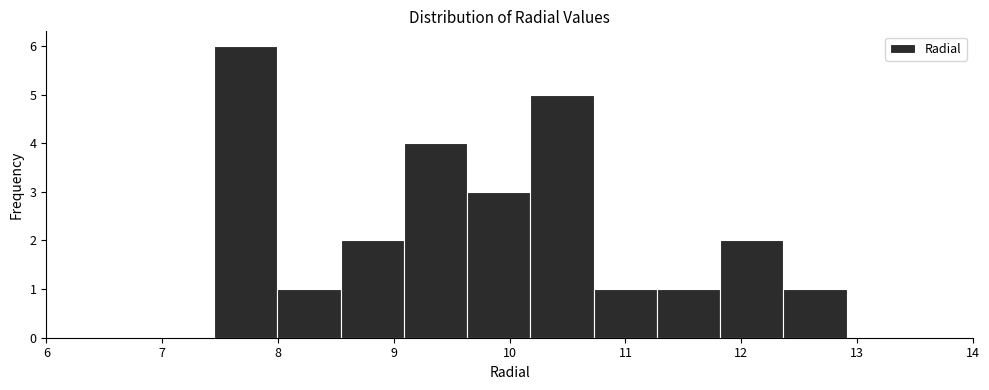

Which range on the x-axis has the tallest bar?

7.5 to 8.0